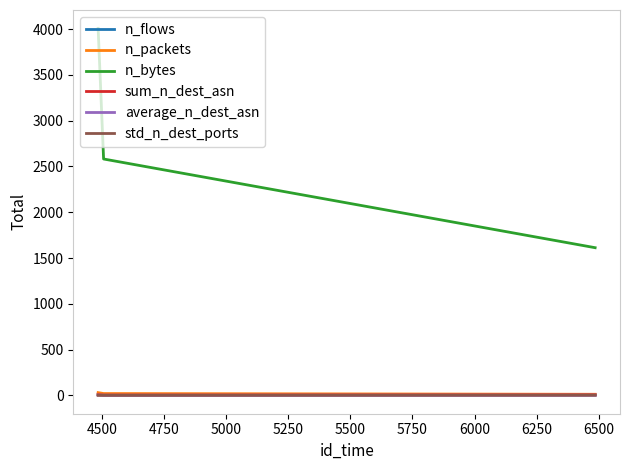

Which series has the largest total across all categories?

n_bytes